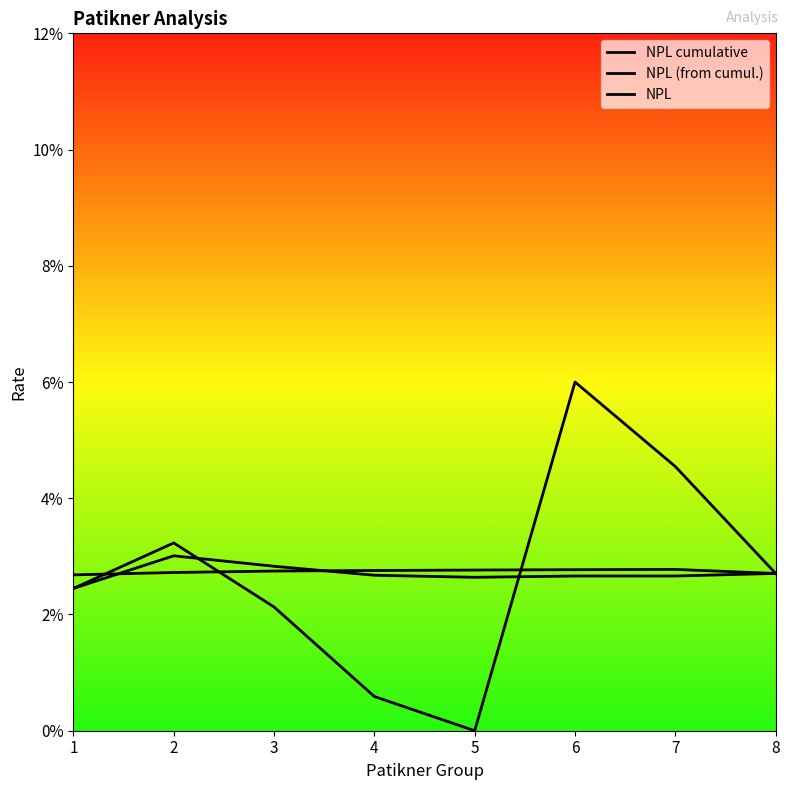

How many data points in NPL are above 0?

7